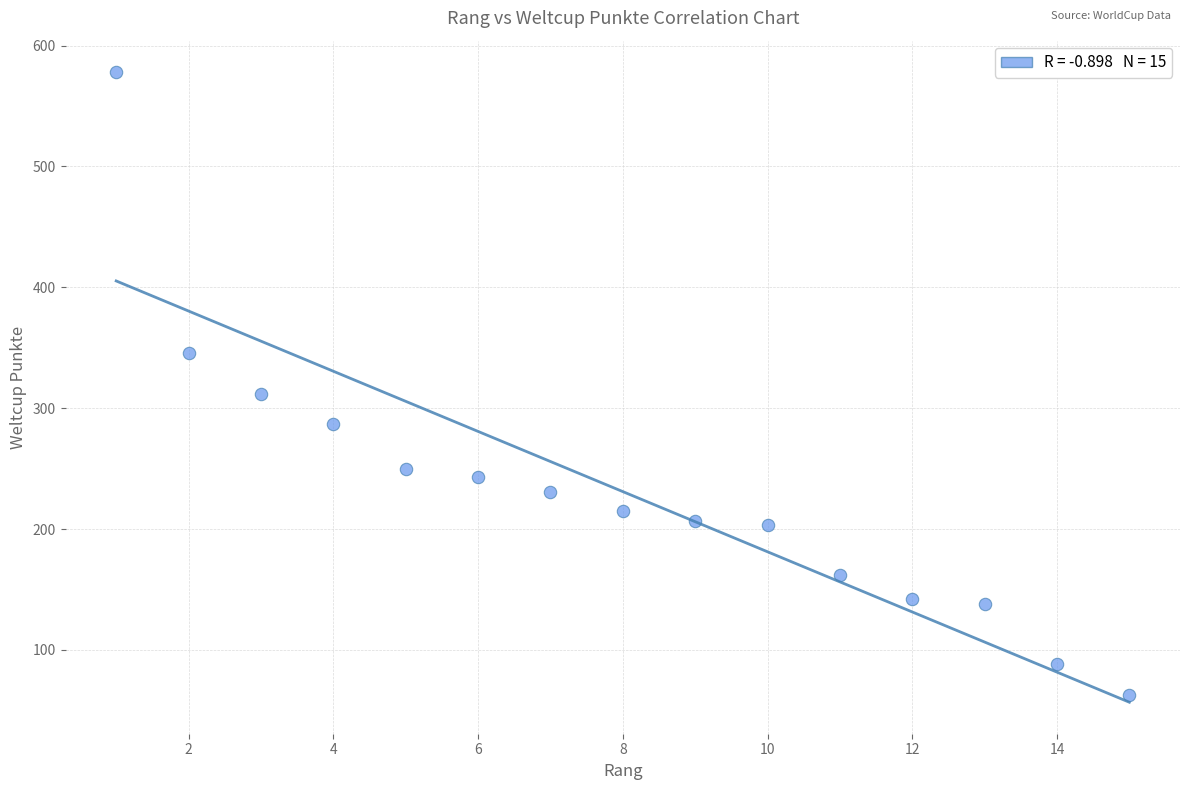

What is the range of Y values (max minus min)?

515